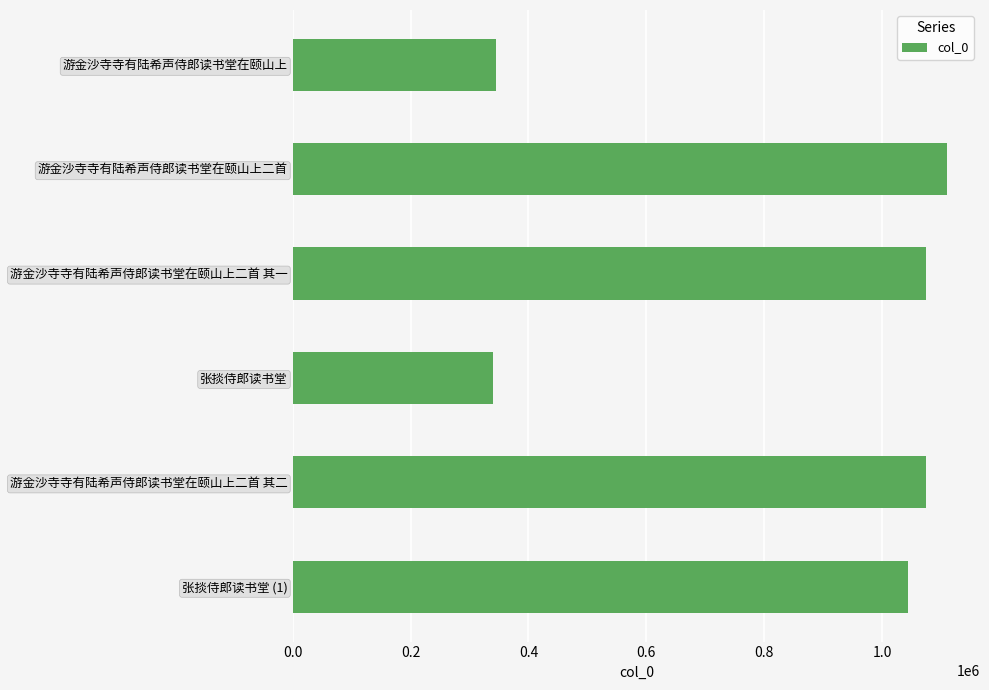

What is the sum of all values?

4988007